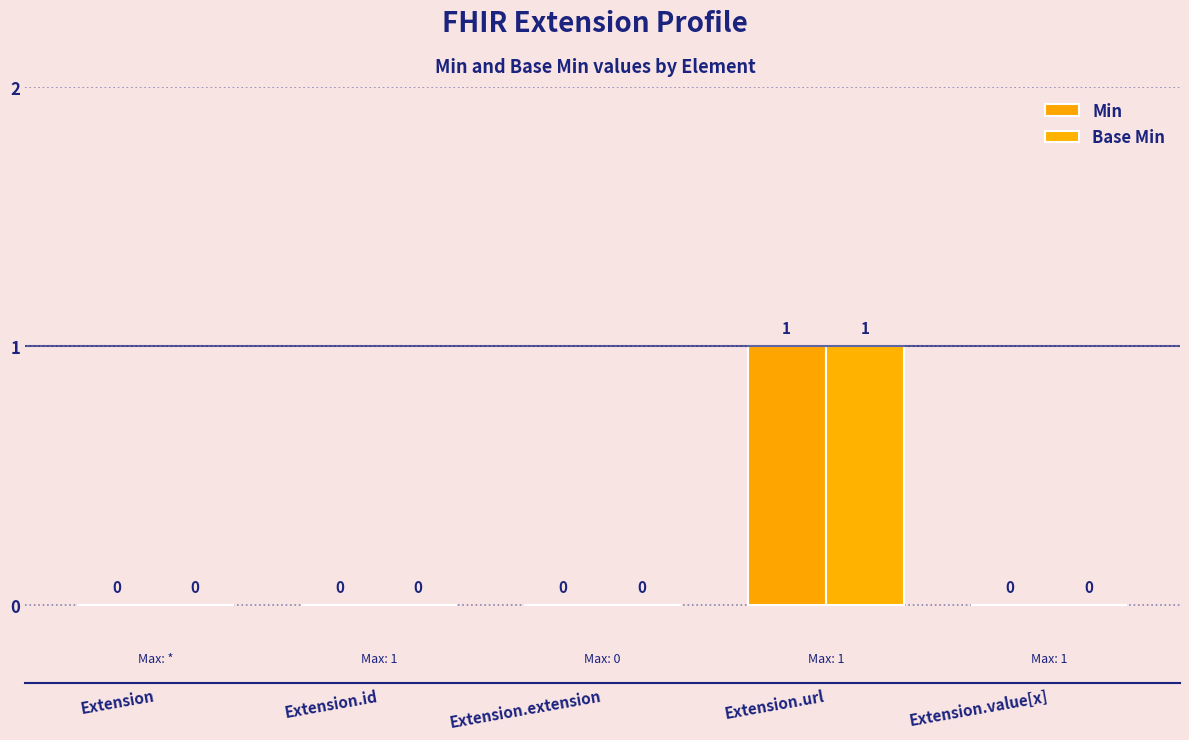

How many categories are shown in the chart?

5